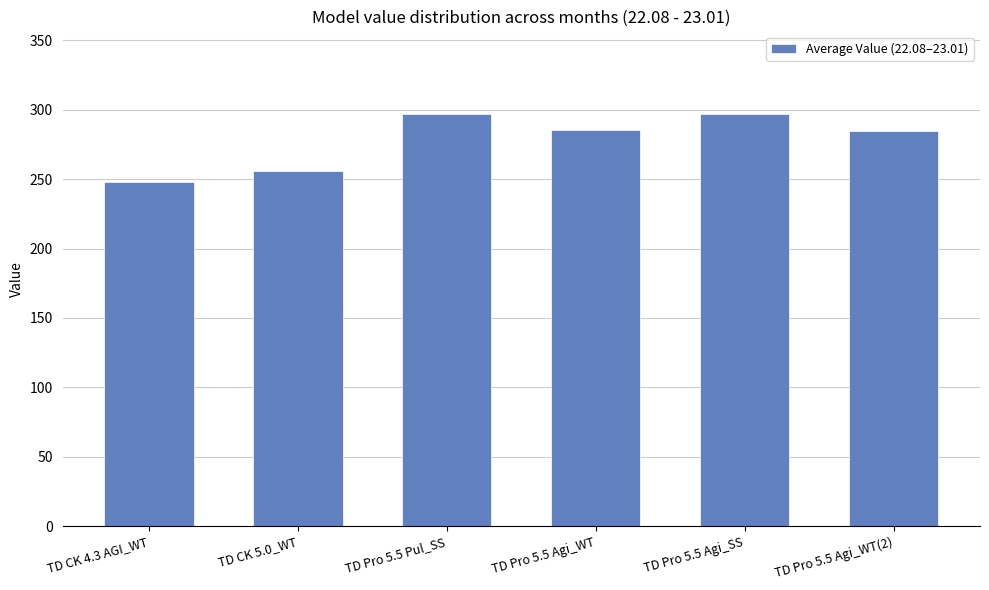

The chart shows a value of 284.9 at TD Pro 5.5 Agi_WT(2). True or false?

True